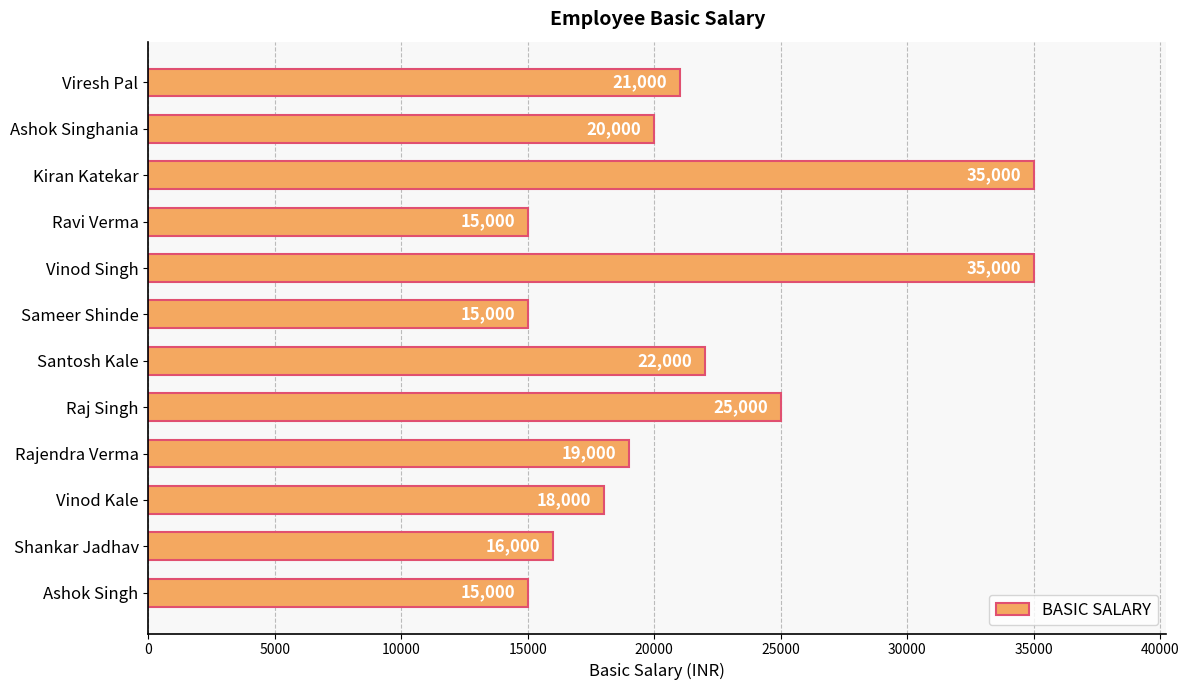

At which label is the value closest to 25000?

Raj Singh